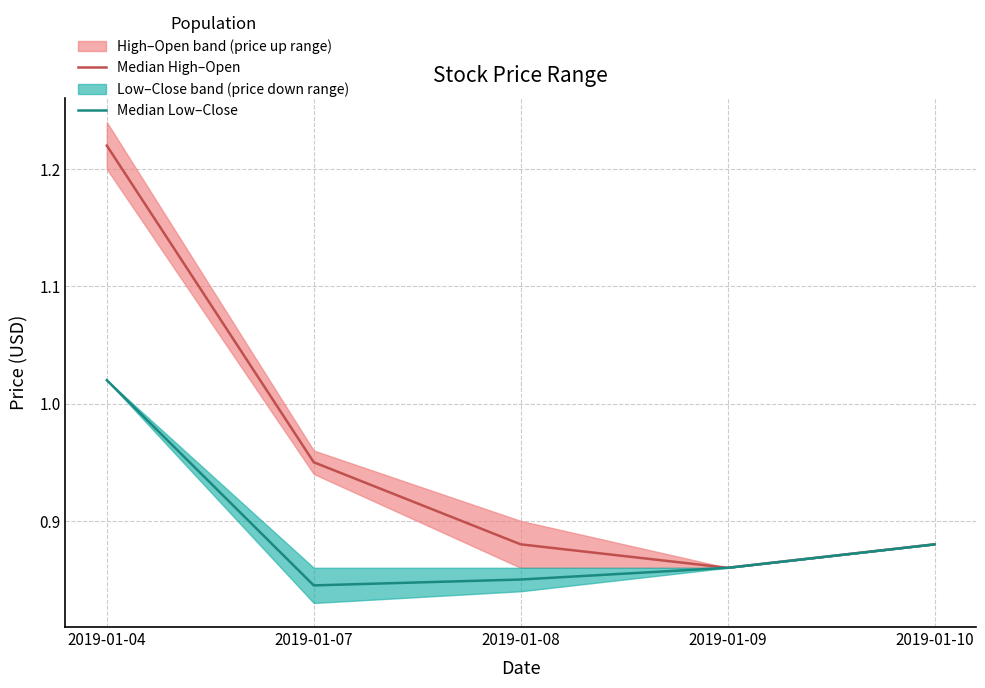

Reading right to left, list all the values displayed in this chart.

Median High–Open: 0.9	0.9	0.9	0.9	1.2
Median Low–Close: 0.9	0.9	0.8	0.8	1.0